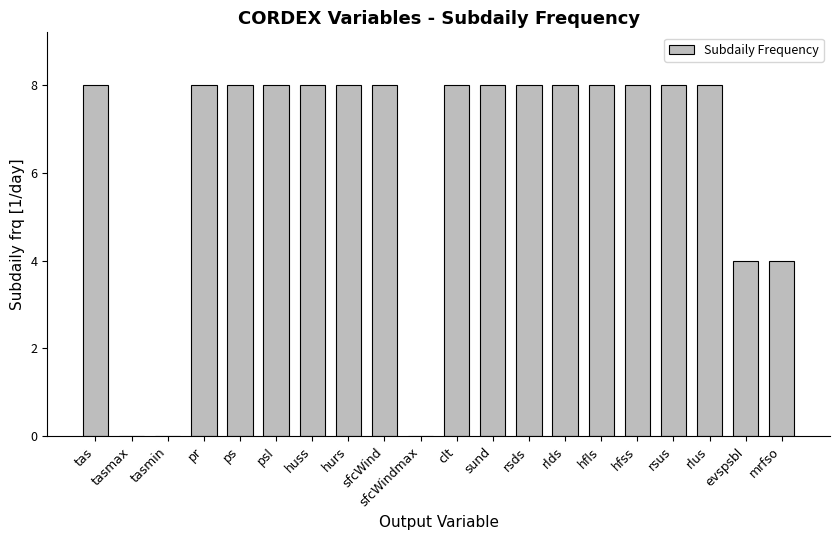

The value at tasmin is -4. True or false?

False